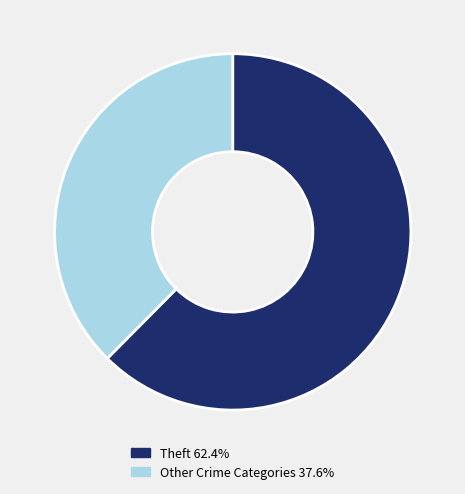

Does Theft 62.4% account for over 50% of the chart?

Yes